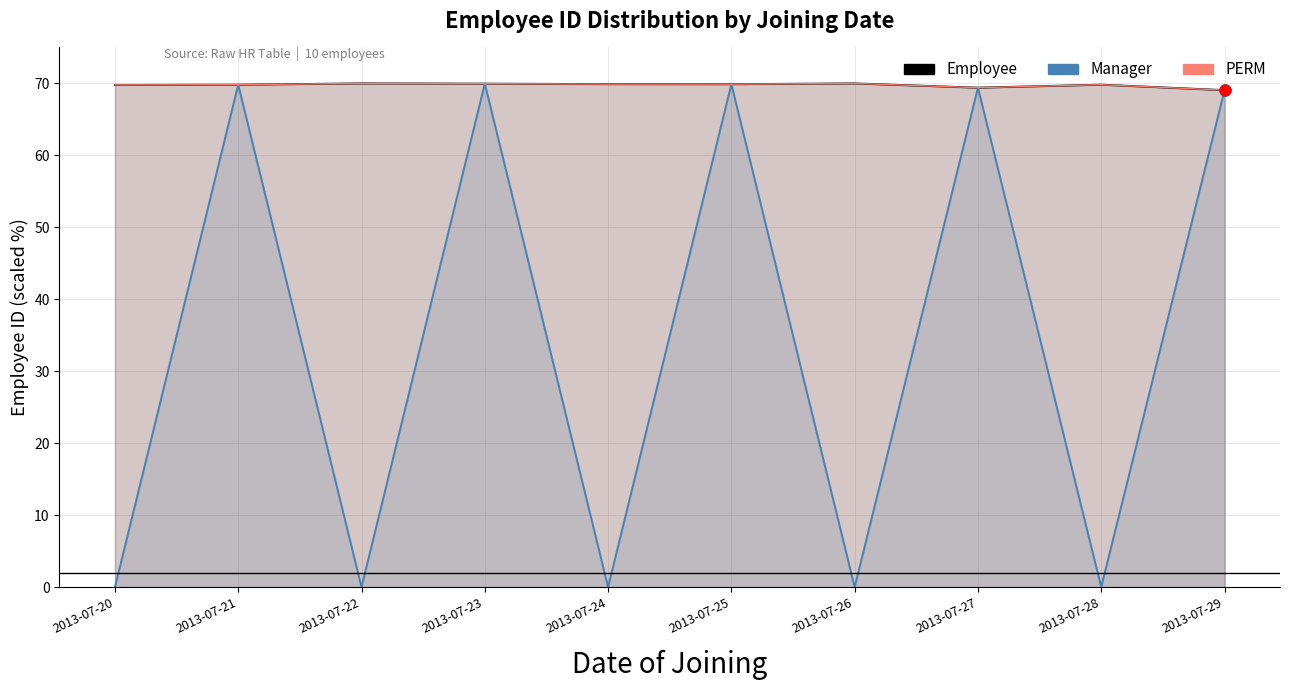

Which series reaches the minimum Y coordinate?

Manager